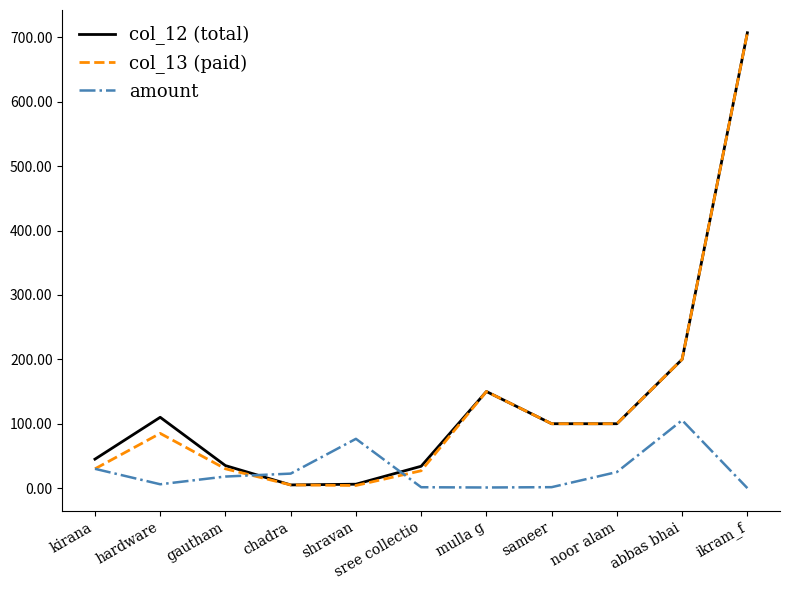

What is the spread (max minus min) of values at noor alam?

75.0